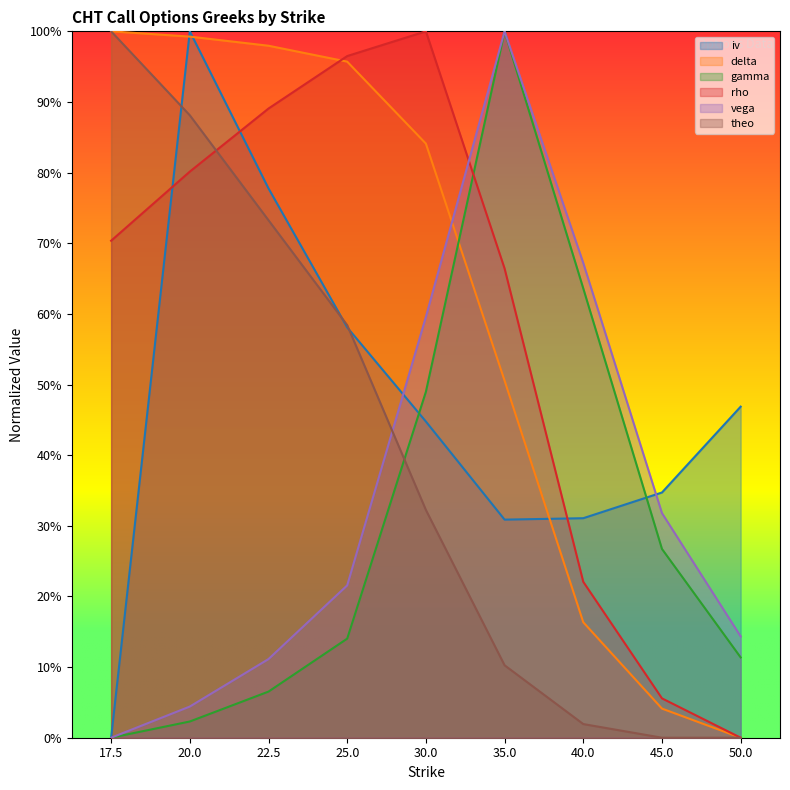

At which label does iv reach its minimum?

17.5